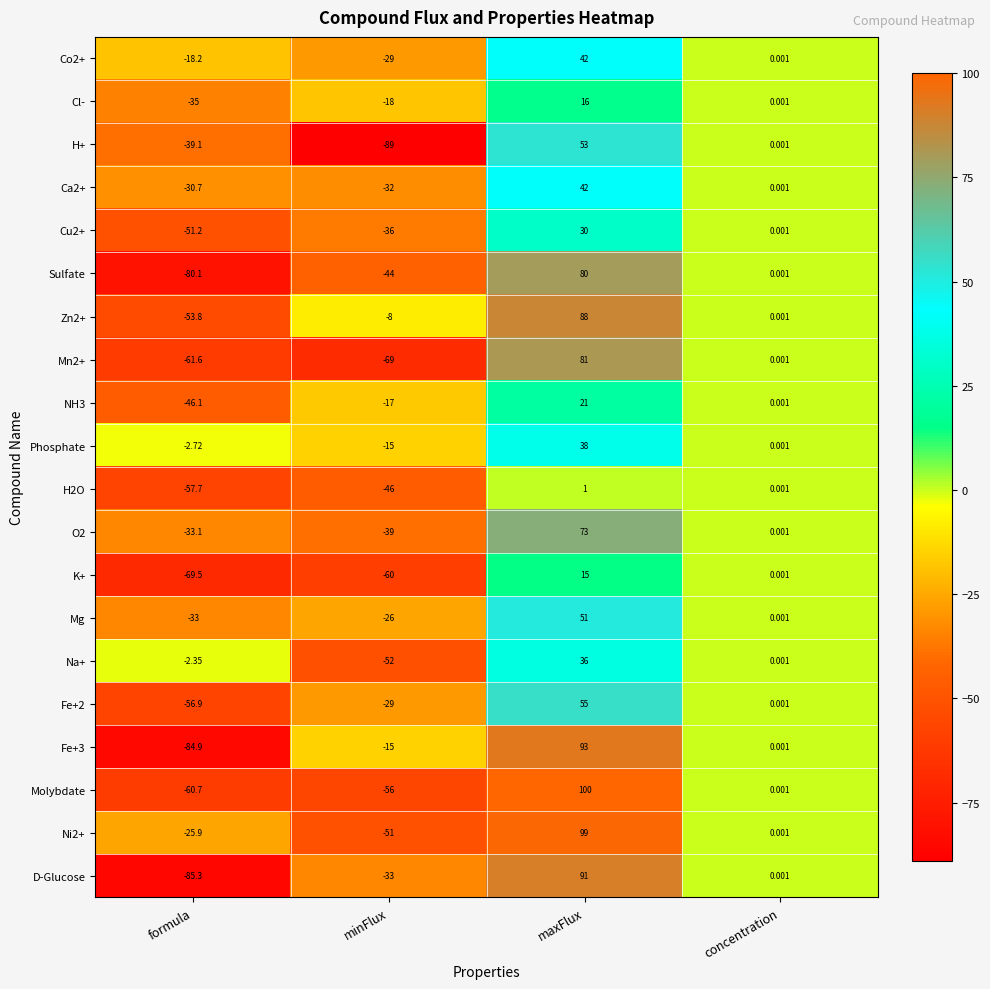

Where does the Mg series first go above 0?

maxFlux